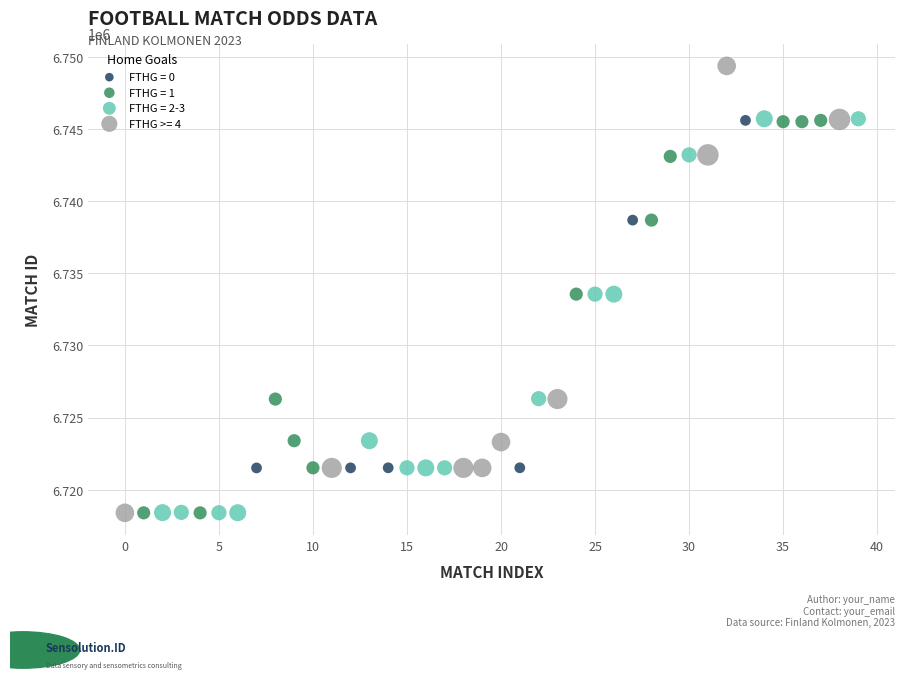

Which series has the widest spread of Y values?

FTHG >= 4